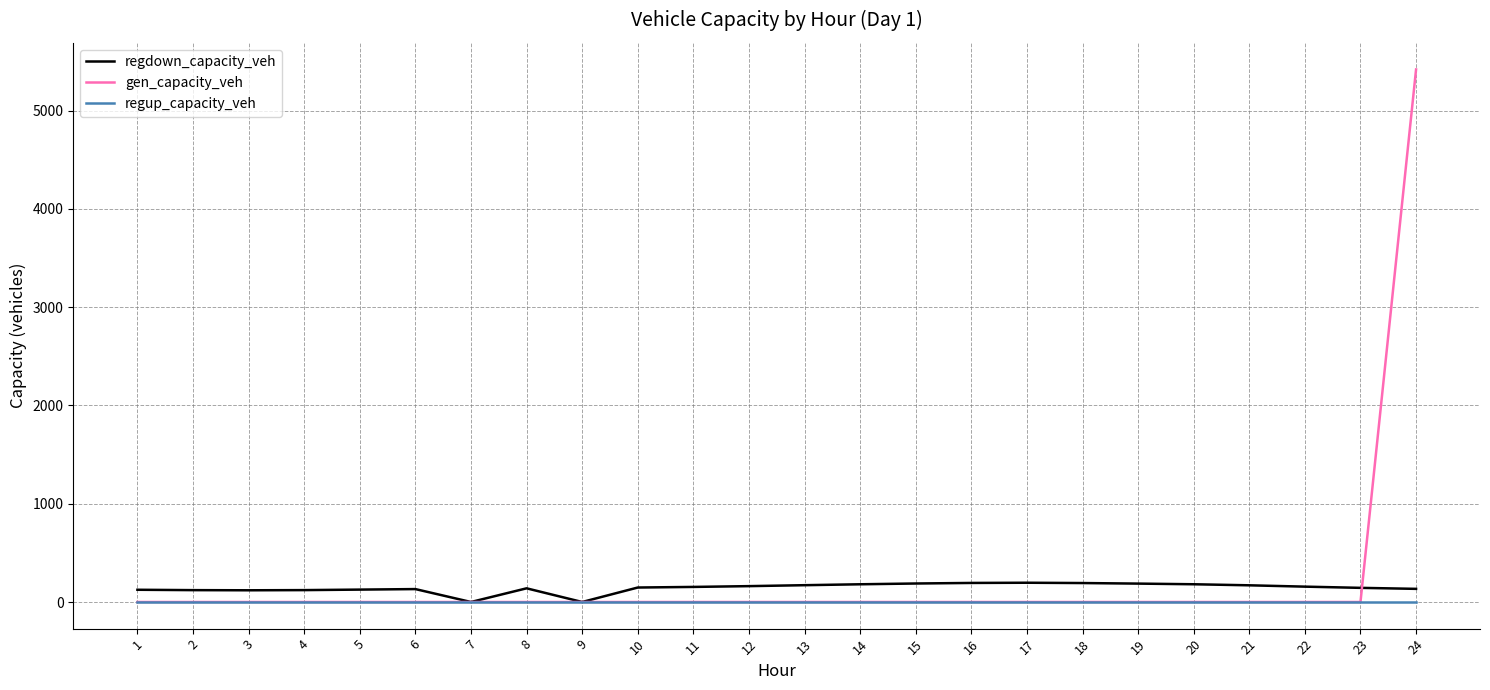

What is the maximum value shown in the chart?

5418.1